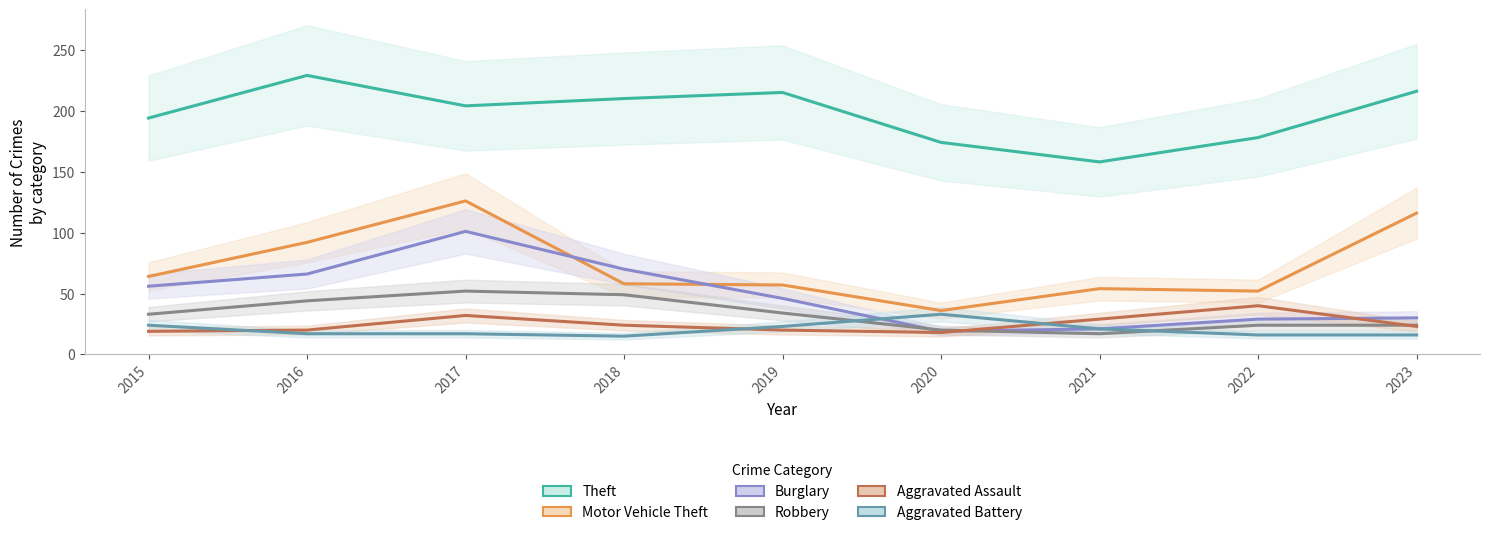

Which series has the largest range (max minus min)?

Motor Vehicle Theft